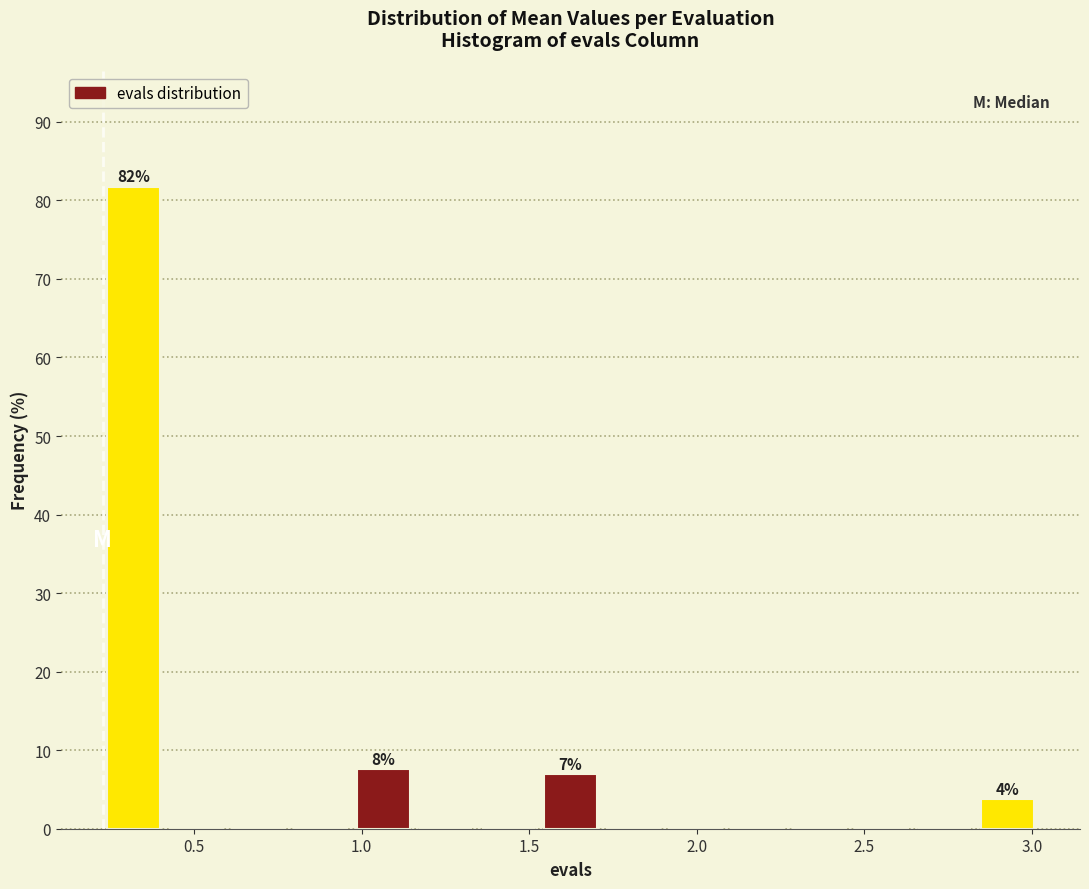

Read against the x-axis, roughly where is the centre of the tallest bar?

0.30